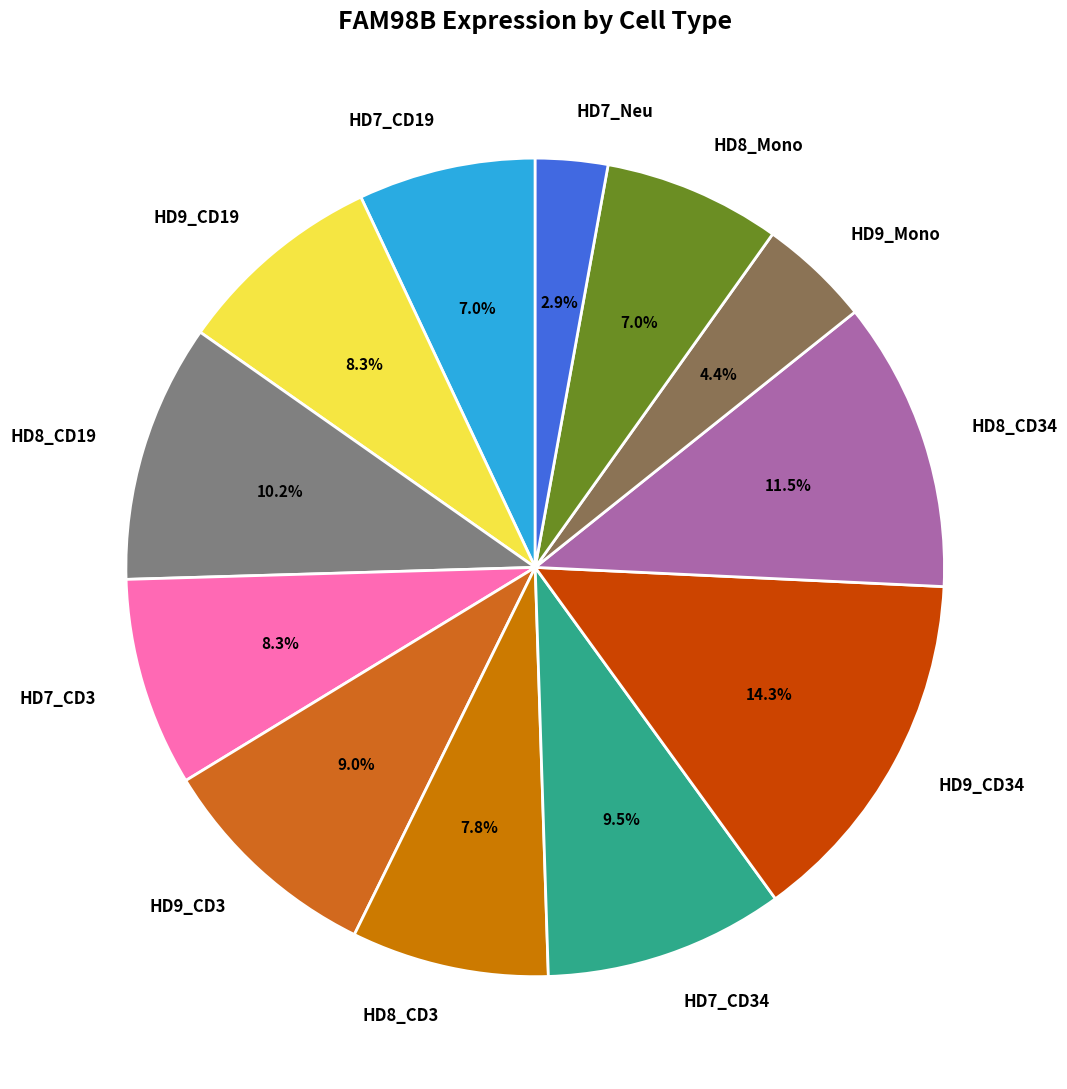

To the nearest percent, what is the difference between the largest and smallest slice percentages?

11%